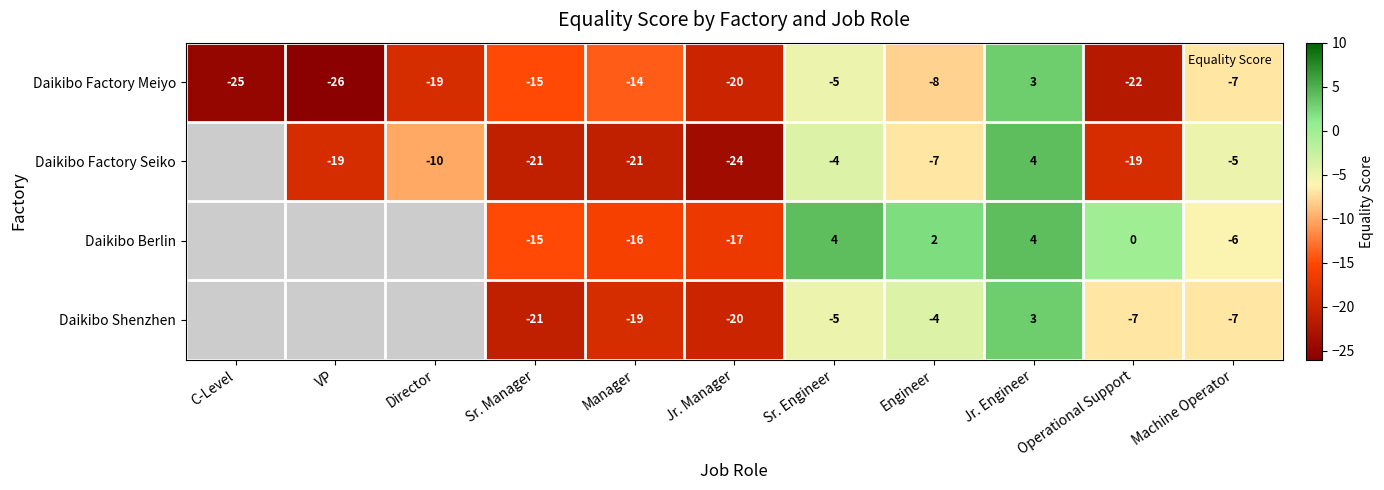

The value of Daikibo Factory Seiko at Operational Support is -26.6. True or false?

False